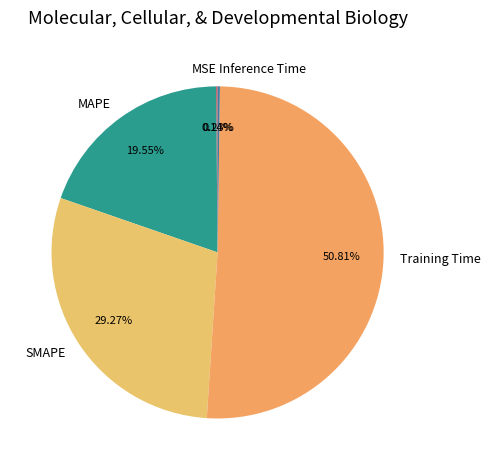

Which has a higher value, Training Time or SMAPE?

Training Time